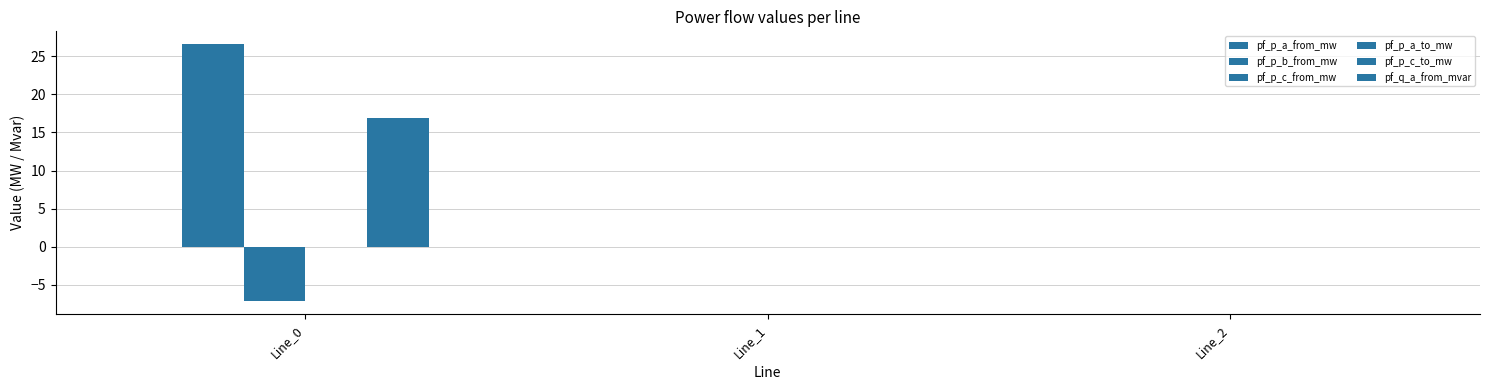

Where is pf_p_c_to_mw nearest to the value 8?

Line_1